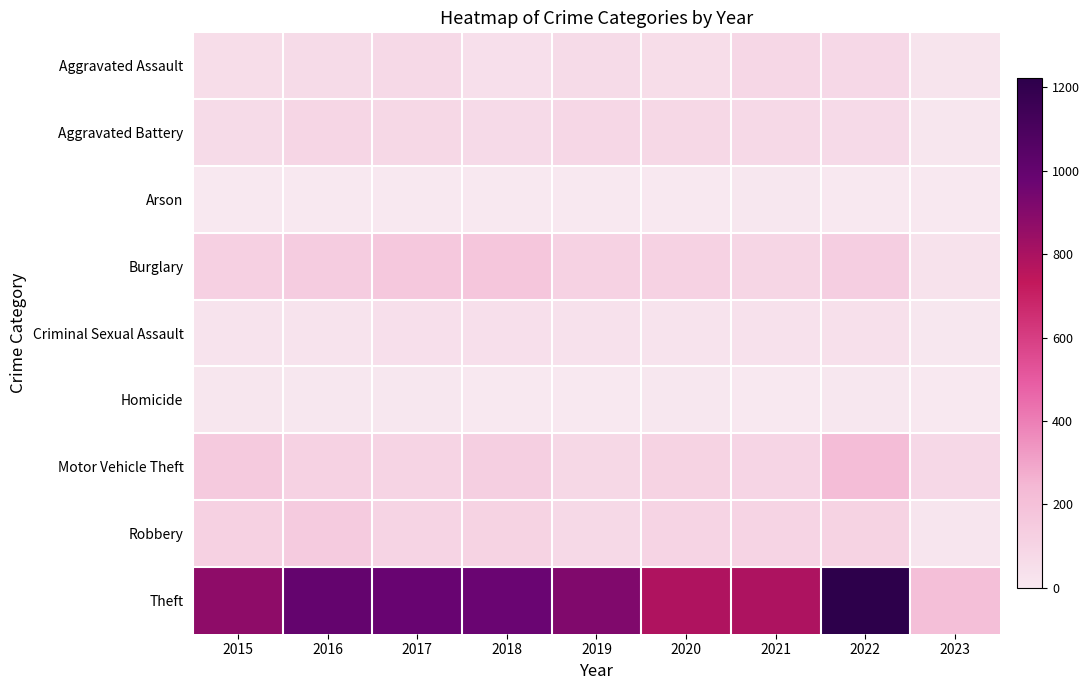

Reading left to right, list all the values displayed in this chart.

Aggravated Assault: 2015=54	2016=66	2017=72	2018=43	2019=65	2020=56	2021=86	2022=77	2023=22
Aggravated Battery: 2015=64	2016=93	2017=83	2018=70	2019=88	2020=82	2021=75	2022=71	2023=13
Arson: 2015=2	2016=2	2017=1	2018=3	2019=2	2020=4	2021=8	2022=4	2023=2
Burglary: 2015=121	2016=139	2017=162	2018=176	2019=110	2020=110	2021=95	2022=131	2023=30
Criminal Sexual Assault: 2015=28	2016=28	2017=44	2018=43	2019=36	2020=26	2021=36	2022=41	2023=7
Homicide: 2015=13	2016=8	2017=5	2018=2	2019=0	2020=6	2021=2	2022=9	2023=1
Motor Vehicle Theft: 2015=152	2016=110	2017=104	2018=127	2019=84	2020=109	2021=96	2022=216	2023=77
Robbery: 2015=117	2016=145	2017=105	2018=107	2019=75	2020=102	2021=105	2022=107	2023=19
Theft: 2015=874	2016=999	2017=979	2018=977	2019=914	2020=783	2021=791	2022=1222	2023=209